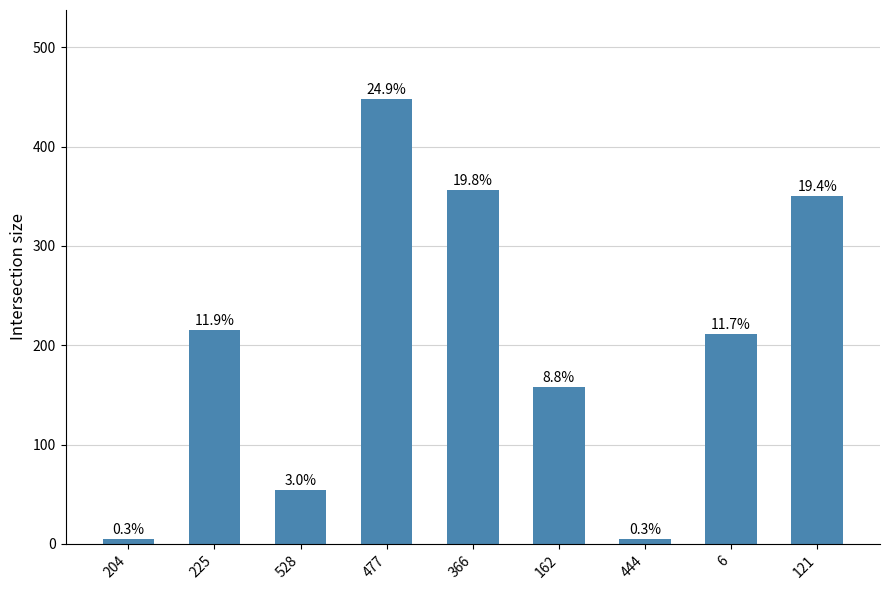

At which category does the chart reach its peak across all series?

477